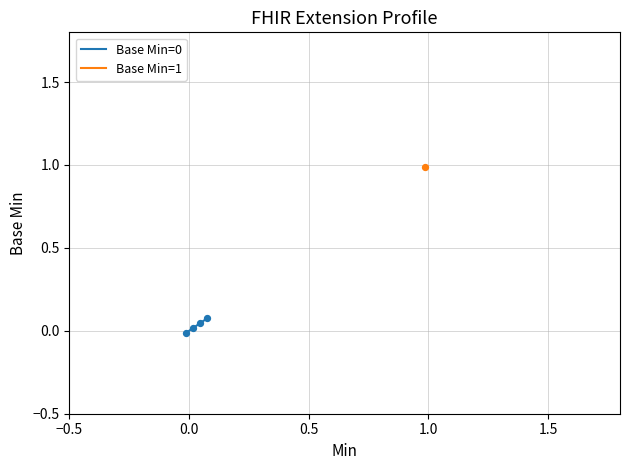

What is the change in value from 0.0 to 1.0?

+0.1